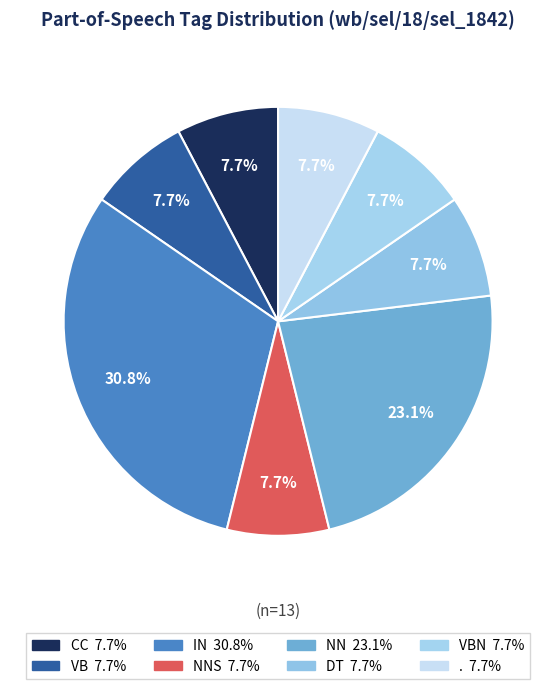

Count the number of slices in the pie.

8